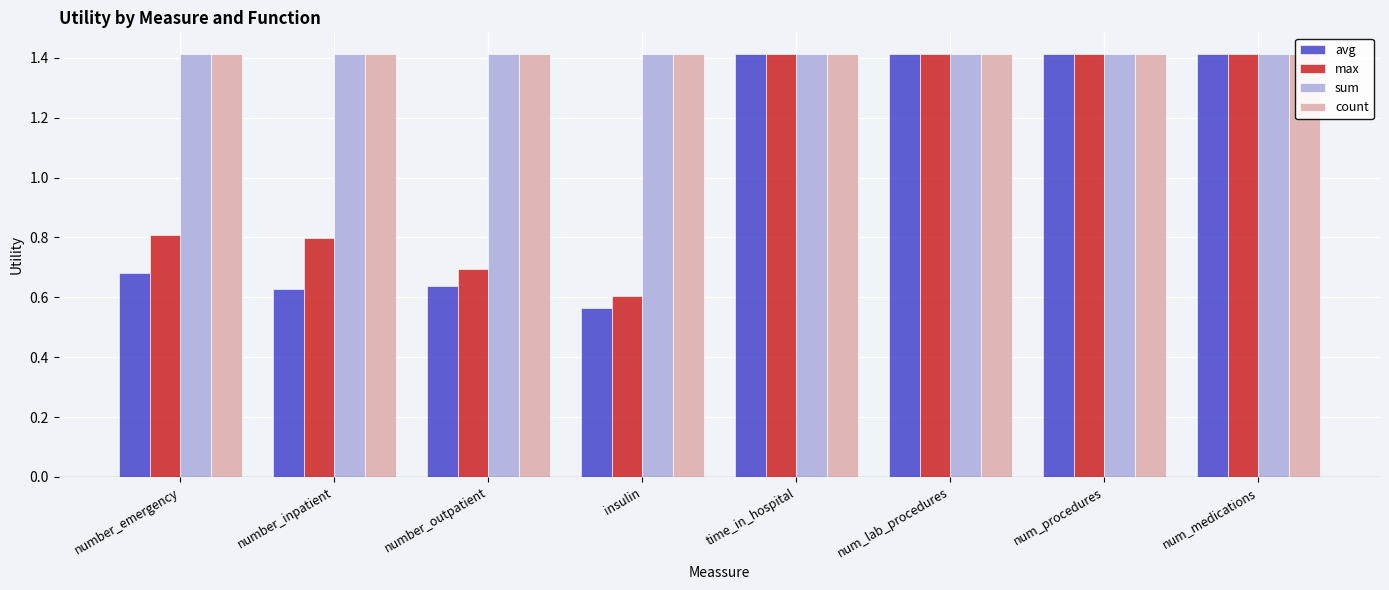

Which series has the widest spread of values?

avg